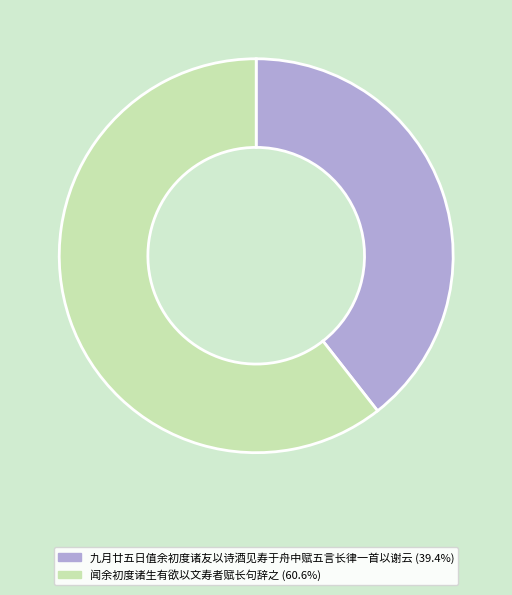

What is the ratio of the value at 闻余初度诸生有欲以文寿者赋长句辞之 to the value at 九月廿五日值余初度诸友以诗酒见寿于舟中赋五言长律一首以谢云?

1.5